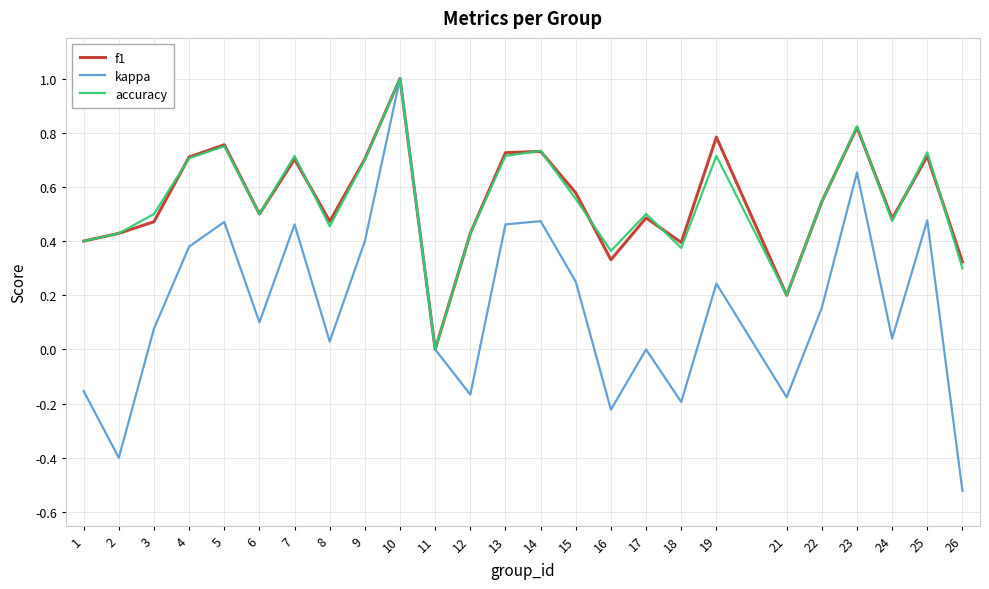

What is the sum of the accuracy values at 14 and 16?

1.1